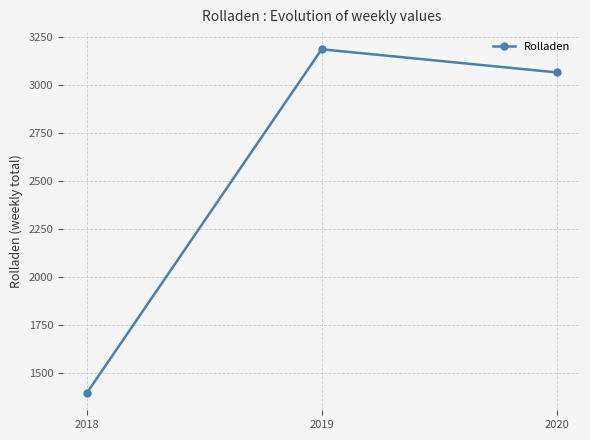

Reading right to left, extract all data points from this chart.

3064	3184	1397